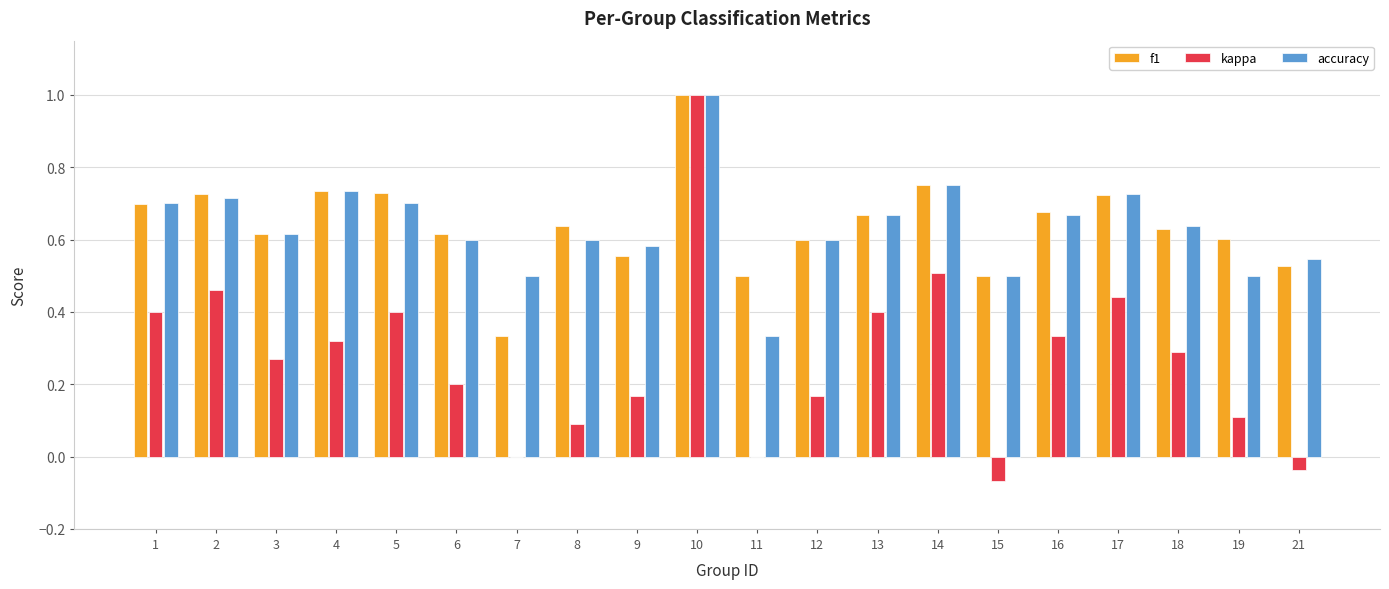

What is the maximum value shown in the chart?

1.0